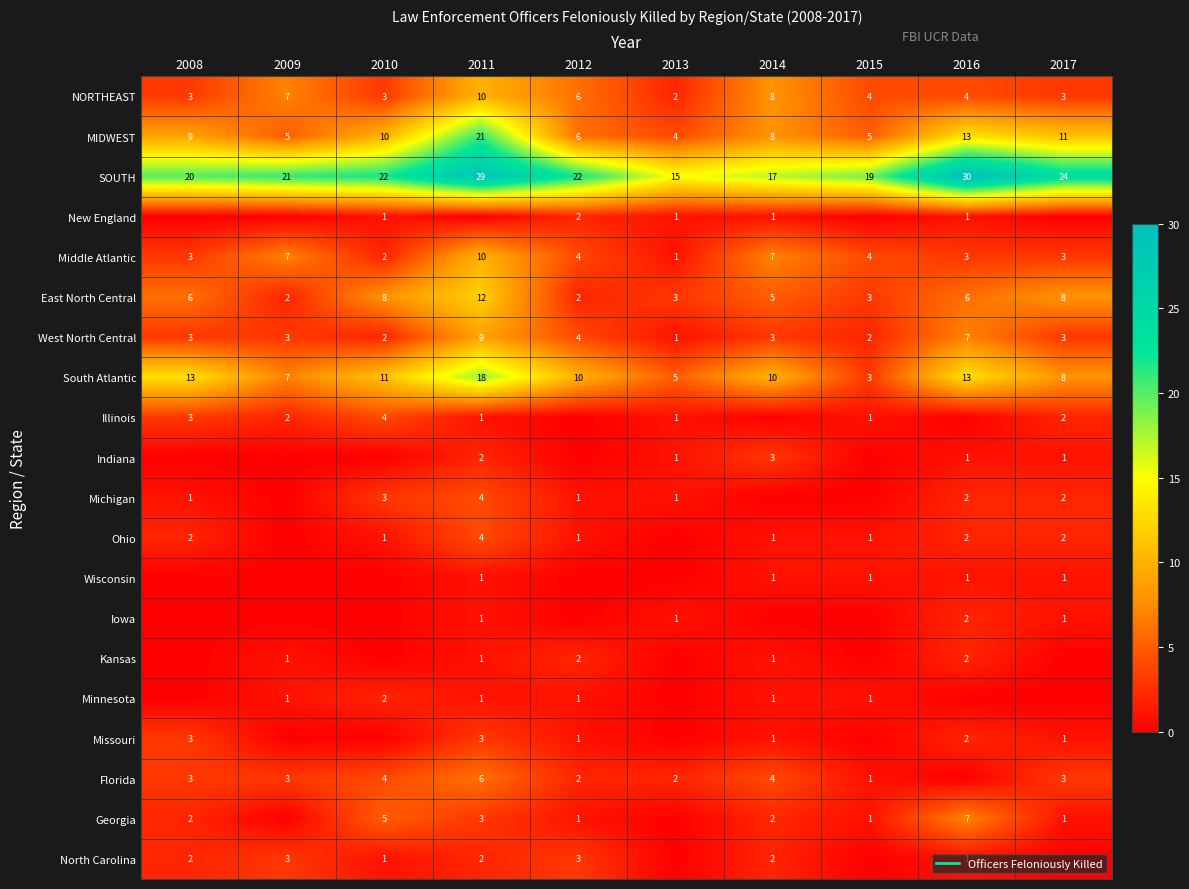

What is the approximate value of Georgia at 2011?

3